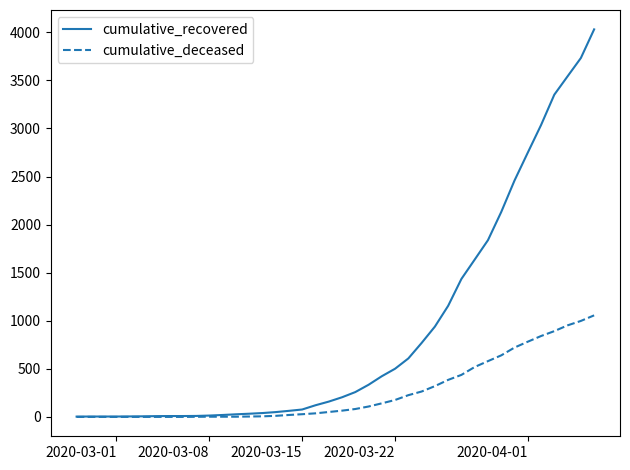

Which series has the largest total across all categories?

cumulative_recovered